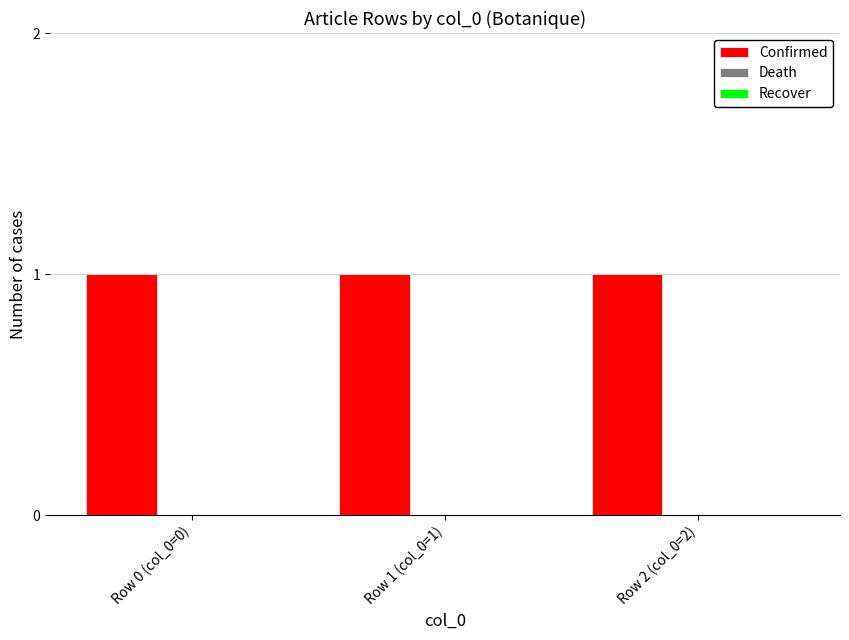

Reading left to right, list all the values displayed in this chart.

Confirmed: 1	1	1
Death: 0	0	0
Recover: 0	0	0